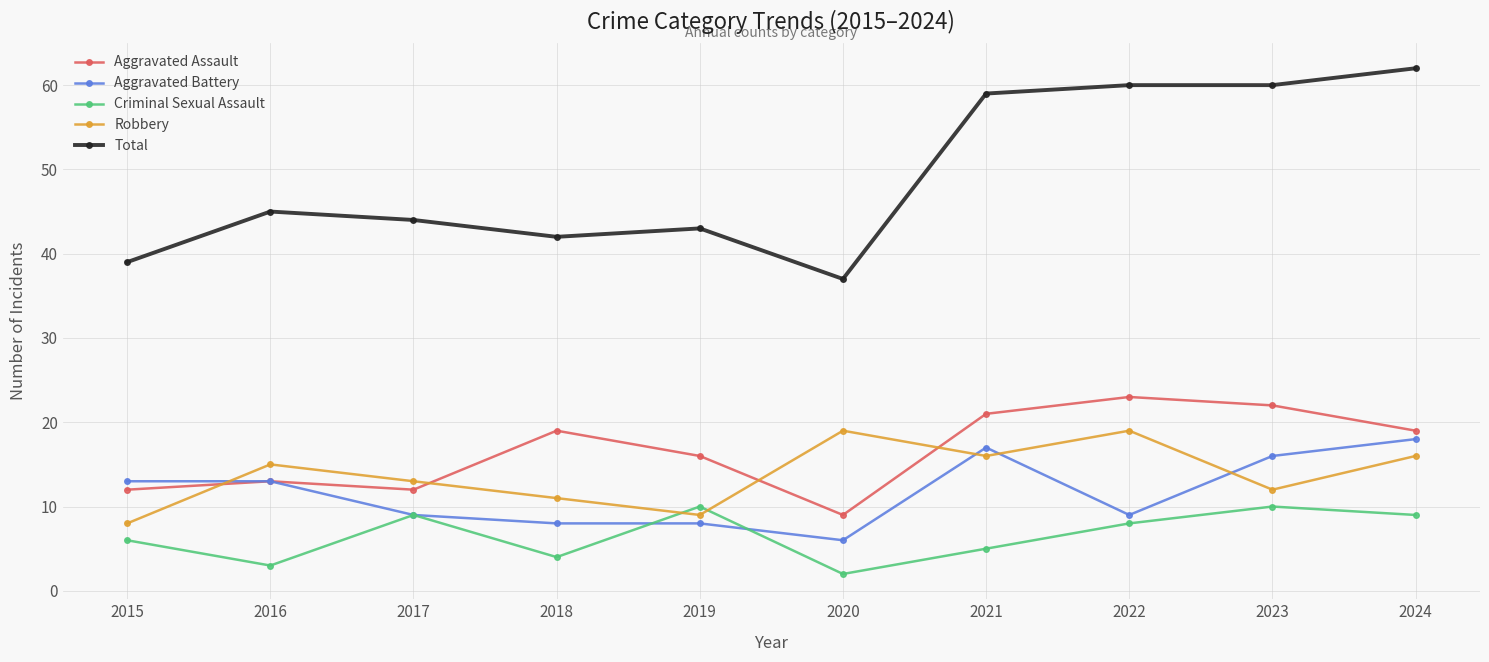

Reading left to right, list all the values displayed in this chart.

Aggravated Assault: 12	13	12	19	16	9	21	23	22	19
Aggravated Battery: 13	13	9	8	8	6	17	9	16	18
Criminal Sexual Assault: 6	3	9	4	10	2	5	8	10	9
Robbery: 8	15	13	11	9	19	16	19	12	16
Total: 39	45	44	42	43	37	59	60	60	62